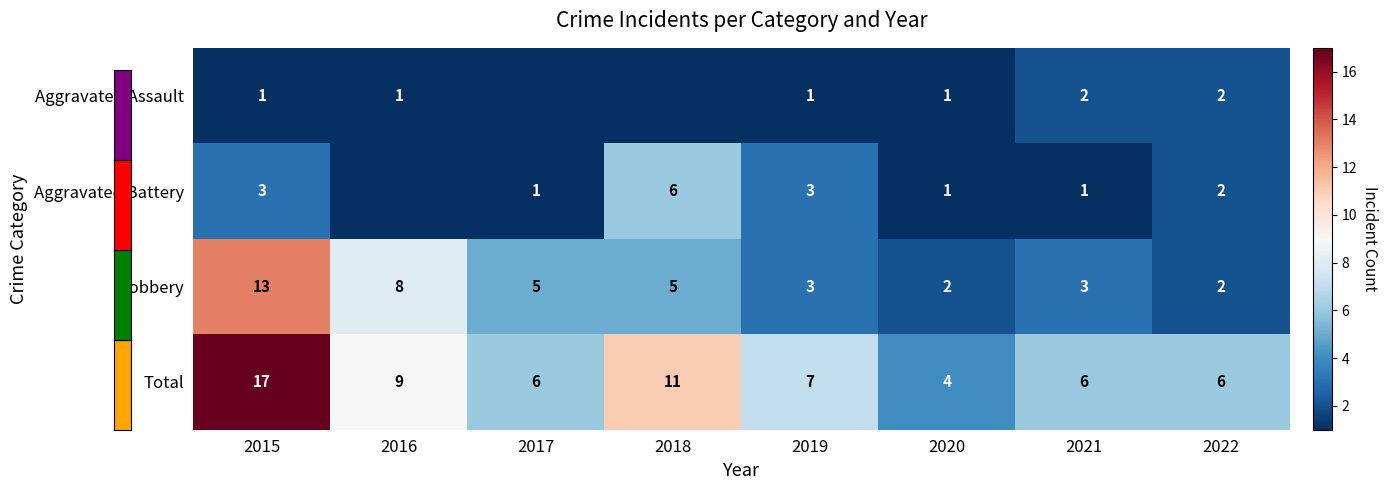

Between 2017 and 2015, which is larger?

2015